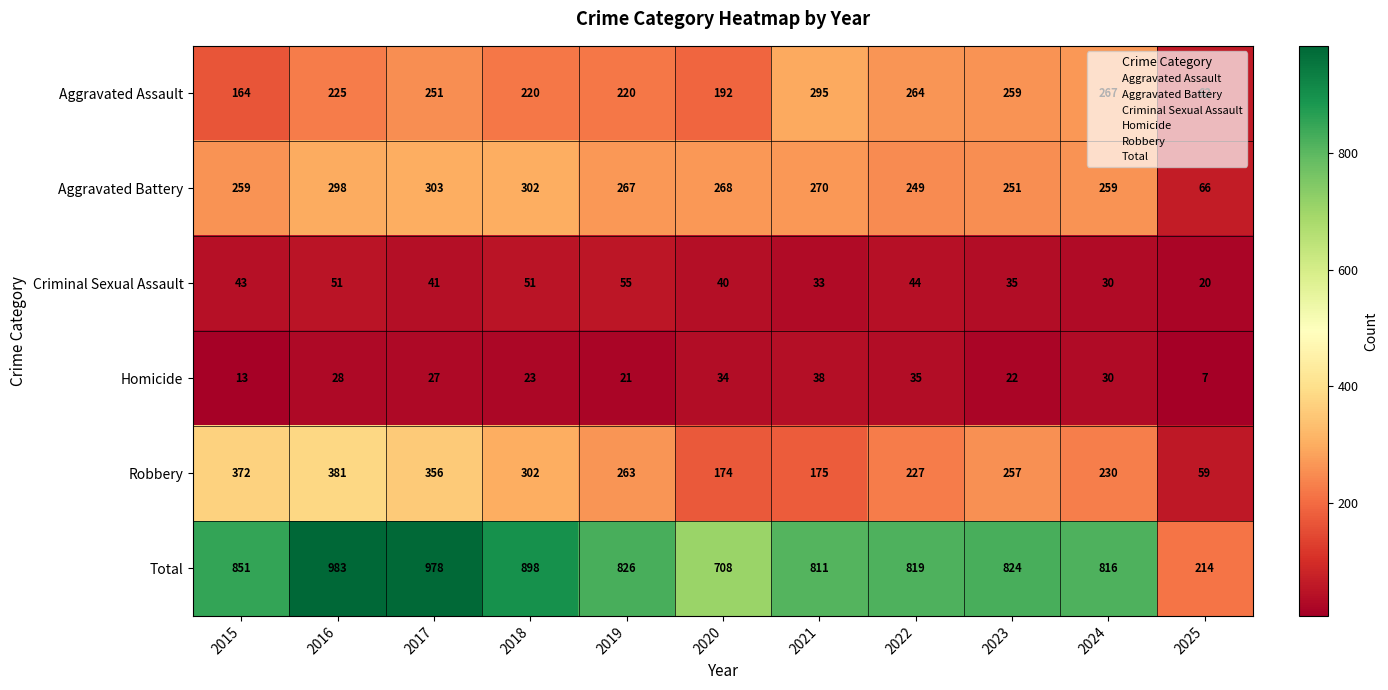

How many series are shown in this chart?

6